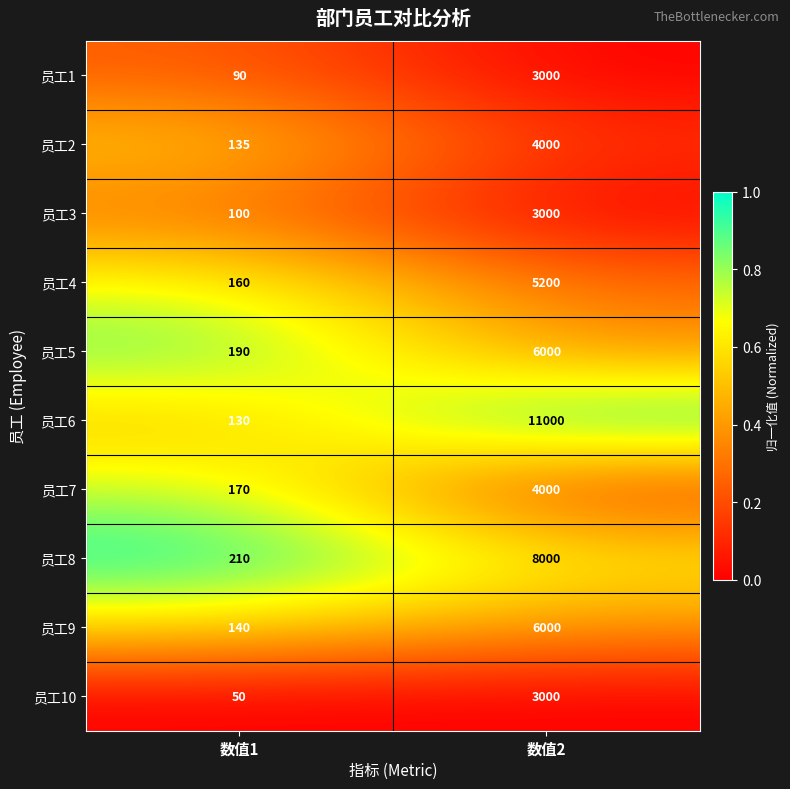

List the labels in order of 员工7 value, largest first.

数值2, 数值1